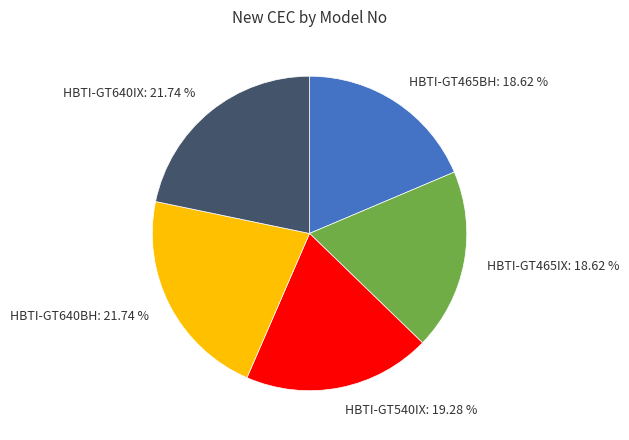

Between HBTI-GT640BH and HBTI-GT540IX, which is larger?

HBTI-GT640BH